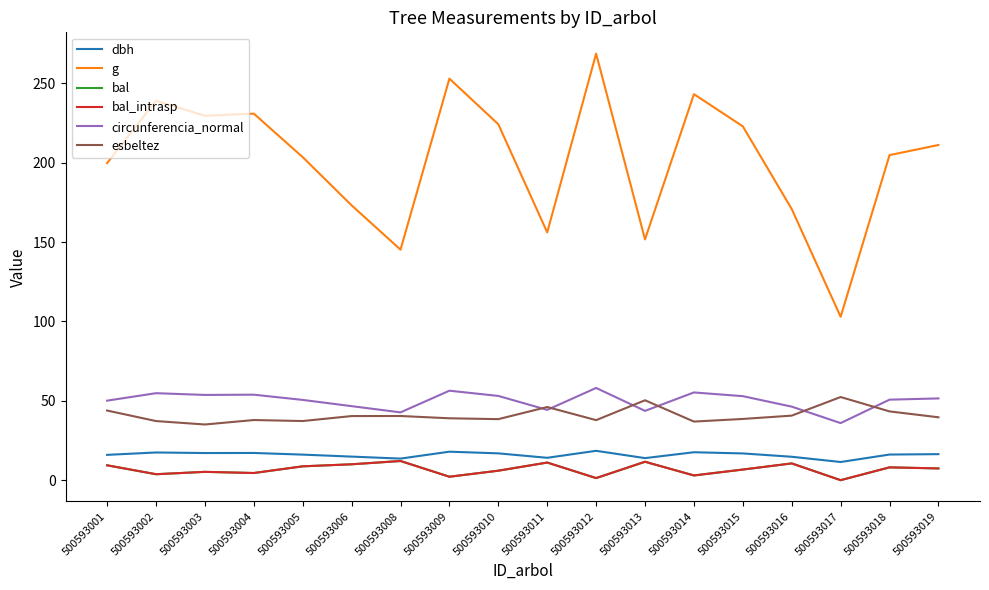

Is this an area chart (filled region under the line)?

No